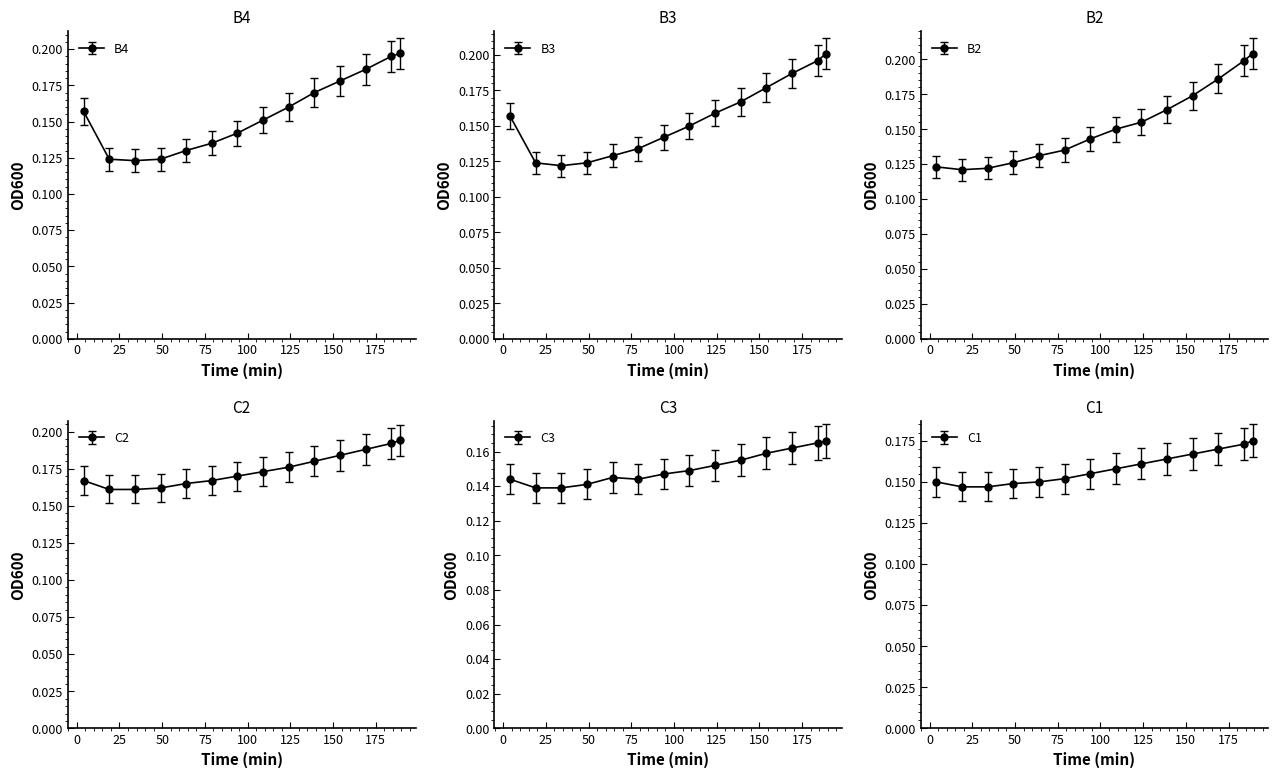

At how many categories does at least one series exceed 0?

14